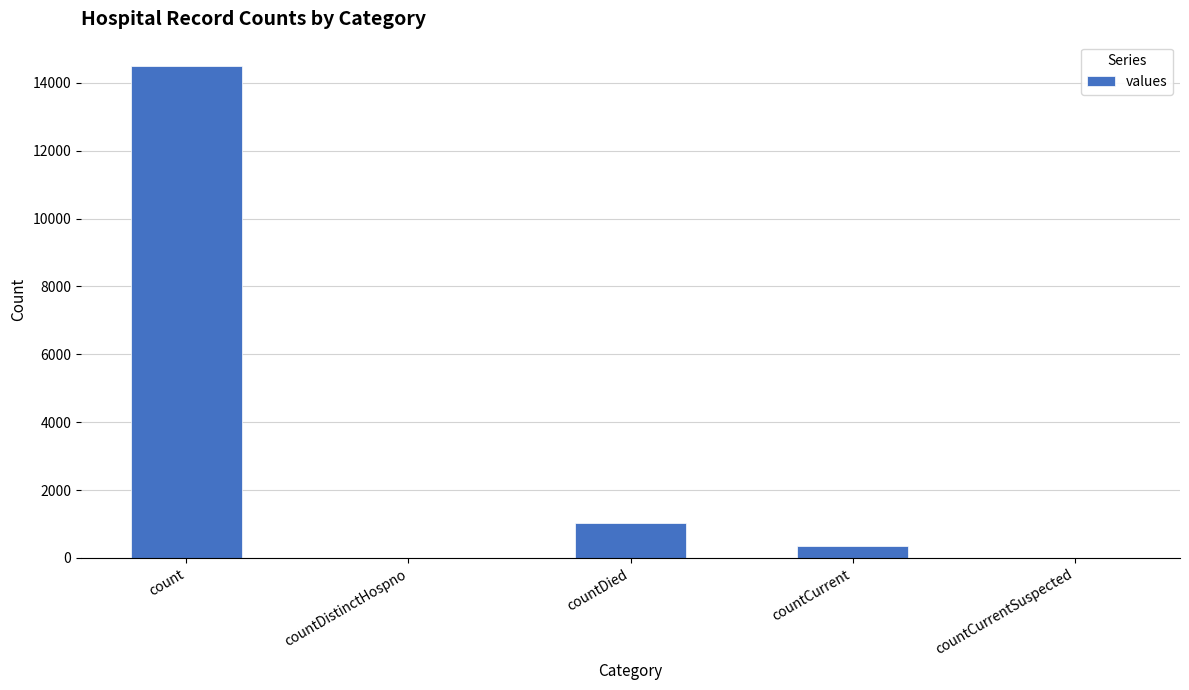

At which label is the value closest to 7244?

countDied